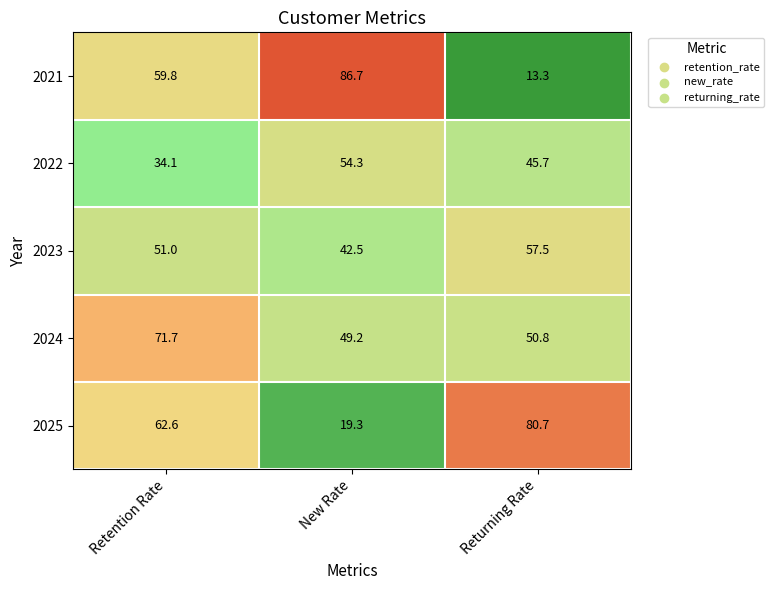

What is the maximum value shown in the chart?

86.7